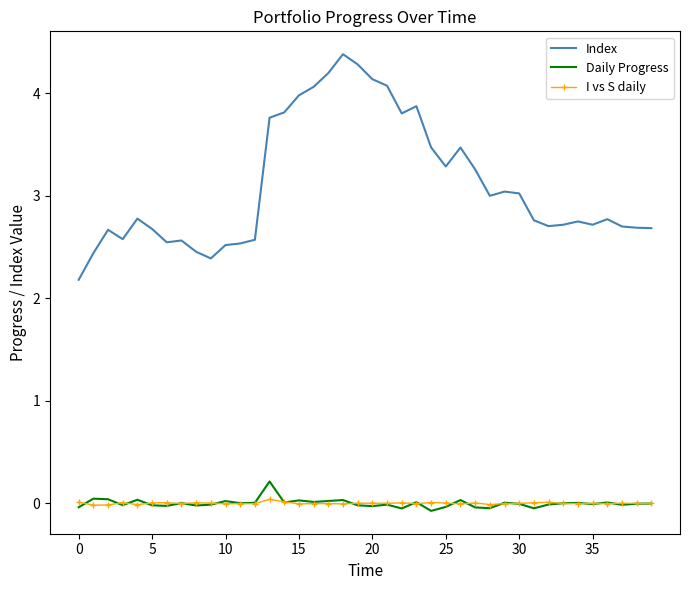

True or false: Index and Daily Progress intersect in this chart.

False